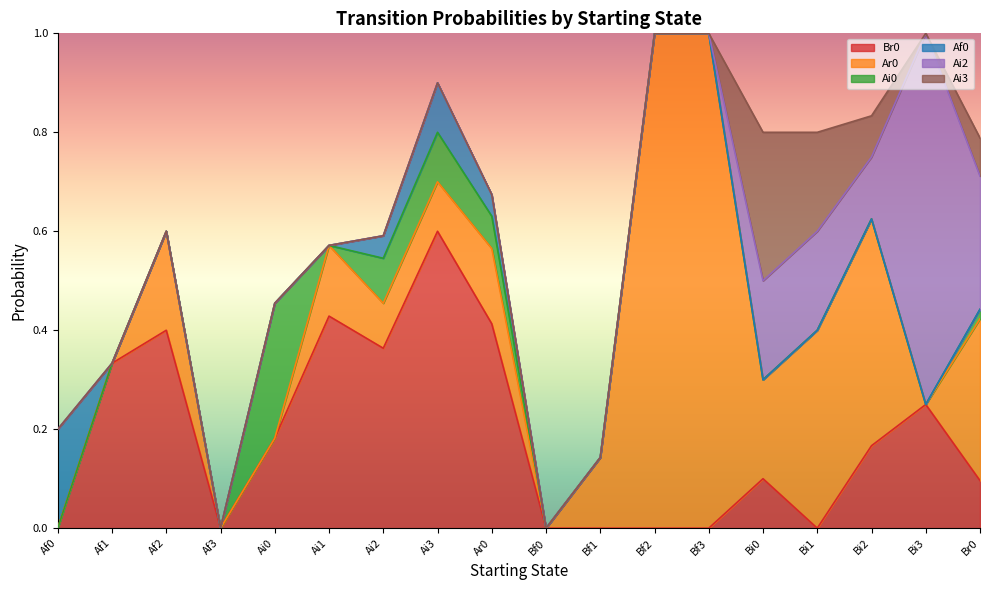

Reading left to right, what are all the values shown in this chart?

Br0: Af0=0.0	Af1=0.3	Af2=0.4	Af3=0.0	Ai0=0.2	Ai1=0.4	Ai2=0.4	Ai3=0.6	Ar0=0.4	Bf0=0.0	Bf1=0.0	Bf2=0.0	Bf3=0.0	Bi0=0.1	Bi1=0.0	Bi2=0.2	Bi3=0.2	Br0=0.1
Ar0: Af0=0.0	Af1=0.0	Af2=0.2	Af3=0.0	Ai0=0.0	Ai1=0.1	Ai2=0.1	Ai3=0.1	Ar0=0.2	Bf0=0.0	Bf1=0.1	Bf2=1.0	Bf3=1.0	Bi0=0.2	Bi1=0.4	Bi2=0.5	Bi3=0.0	Br0=0.3
Ai0: Af0=0.0	Af1=0.0	Af2=0.0	Af3=0.0	Ai0=0.3	Ai1=0.0	Ai2=0.1	Ai3=0.1	Ar0=0.1	Bf0=0.0	Bf1=0.0	Bf2=0.0	Bf3=0.0	Bi0=0.0	Bi1=0.0	Bi2=0.0	Bi3=0.0	Br0=0.0
Af0: Af0=0.2	Af1=0.0	Af2=0.0	Af3=0.0	Ai0=0.0	Ai1=0.0	Ai2=0.0	Ai3=0.1	Ar0=0.0	Bf0=0.0	Bf1=0.0	Bf2=0.0	Bf3=0.0	Bi0=0.0	Bi1=0.0	Bi2=0.0	Bi3=0.0	Br0=0.0
Ai2: Af0=0.0	Af1=0.0	Af2=0.0	Af3=0.0	Ai0=0.0	Ai1=0.0	Ai2=0.0	Ai3=0.0	Ar0=0.0	Bf0=0.0	Bf1=0.0	Bf2=0.0	Bf3=0.0	Bi0=0.2	Bi1=0.2	Bi2=0.1	Bi3=0.8	Br0=0.3
Ai3: Af0=0.0	Af1=0.0	Af2=0.0	Af3=0.0	Ai0=0.0	Ai1=0.0	Ai2=0.0	Ai3=0.0	Ar0=0.0	Bf0=0.0	Bf1=0.0	Bf2=0.0	Bf3=0.0	Bi0=0.3	Bi1=0.2	Bi2=0.1	Bi3=0.0	Br0=0.1